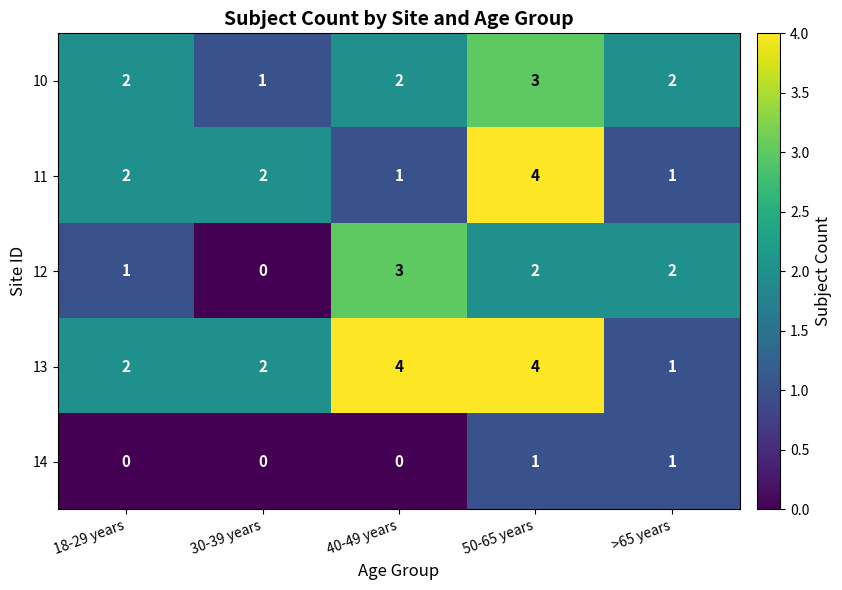

How many 12 values are between 1 and 2?

3